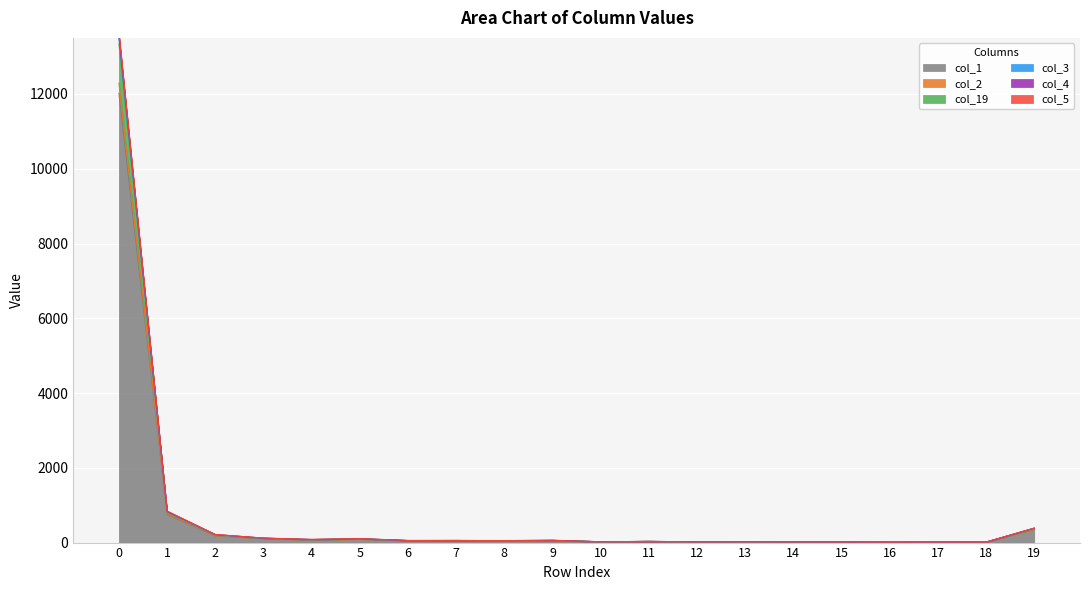

Rank the series by their maximum value, from lowest to highest.

col_1, col_2, col_19, col_5, col_4, col_3